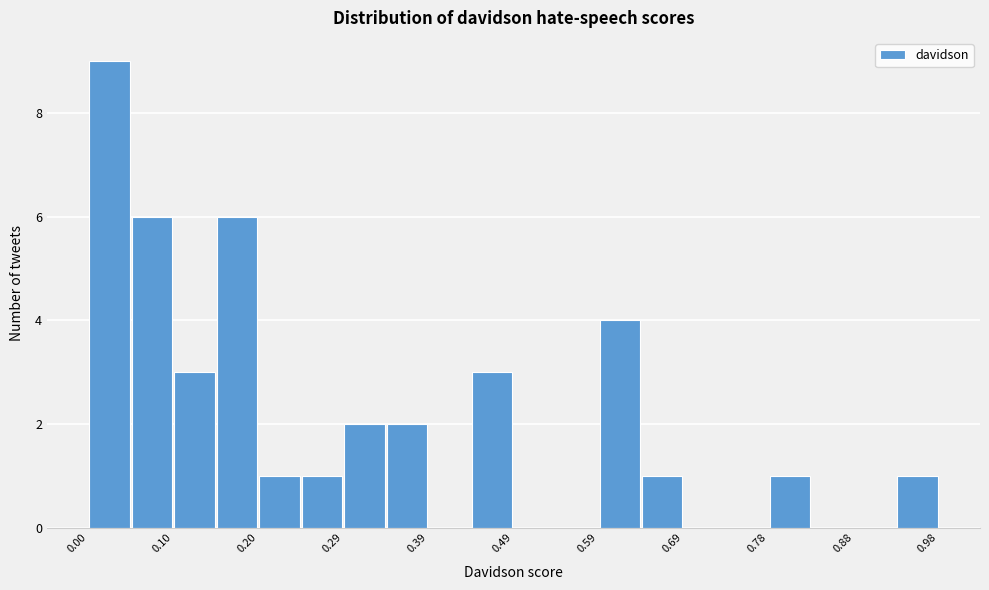

Reading left to right, transcribe this chart: for each bar, give the range it covers on the x-axis and its height. Neither the bar edges nor the heights are printed on the chart, so give them approximately, as read against the axes.

0.00 to 0.05: 9
0.05 to 0.10: 6
0.10 to 0.15: 3
0.15 to 0.20: 6
0.20 to 0.25: 1
0.25 to 0.29: 1
0.29 to 0.34: 2
0.34 to 0.39: 2
0.39 to 0.44: 0
0.44 to 0.49: 3
0.49 to 0.54: 0
0.54 to 0.59: 0
0.59 to 0.64: 4
0.64 to 0.69: 1
0.69 to 0.74: 0
0.74 to 0.78: 0
0.78 to 0.83: 1
0.83 to 0.88: 0
0.88 to 0.93: 0
0.93 to 0.98: 1